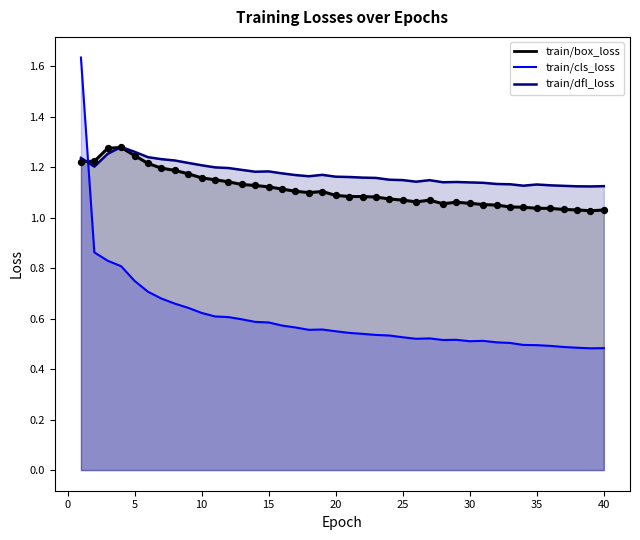

At how many categories does at least one series exceed 1?

40